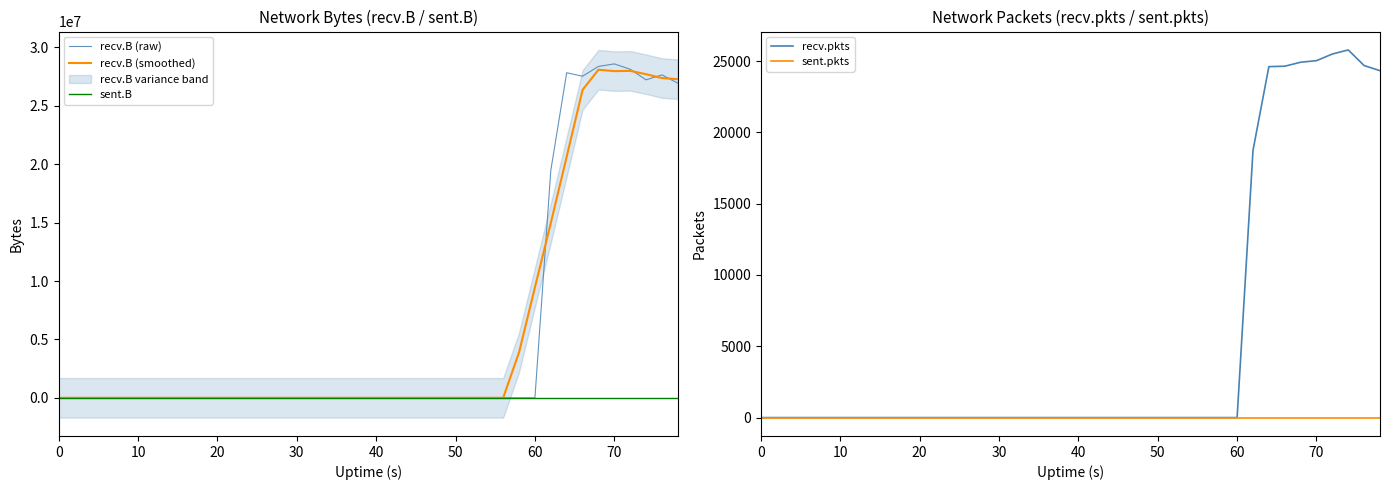

What is the highest value of the recv.B (raw) series?

28596148.0